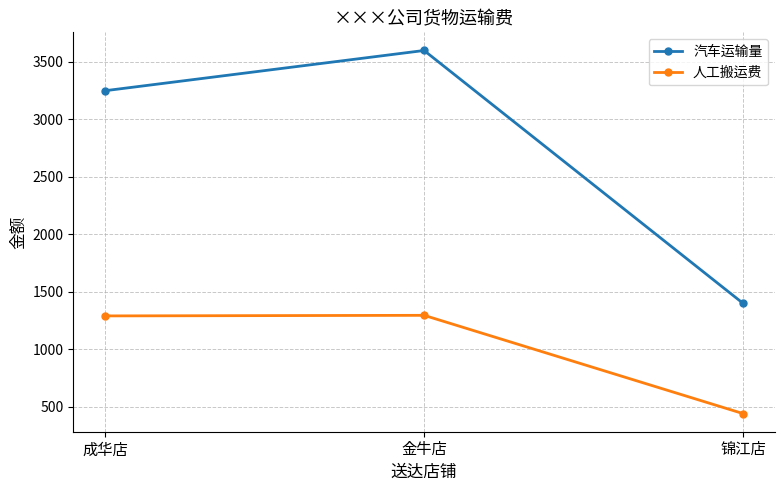

What position from the left is 成华店?

1